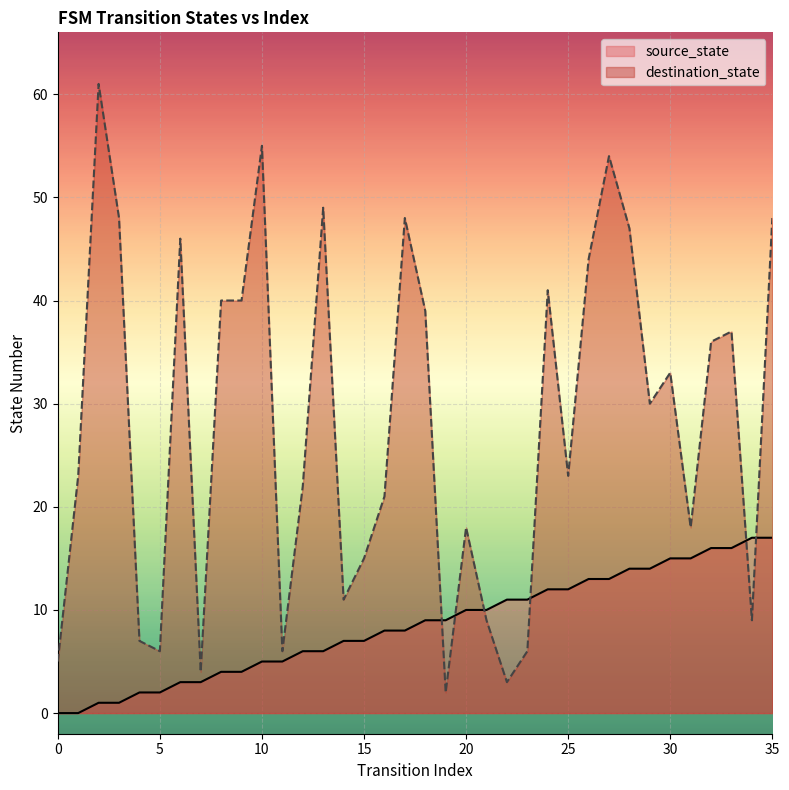

What is the approximate value of destination_state at 23, to the nearest 10?

10